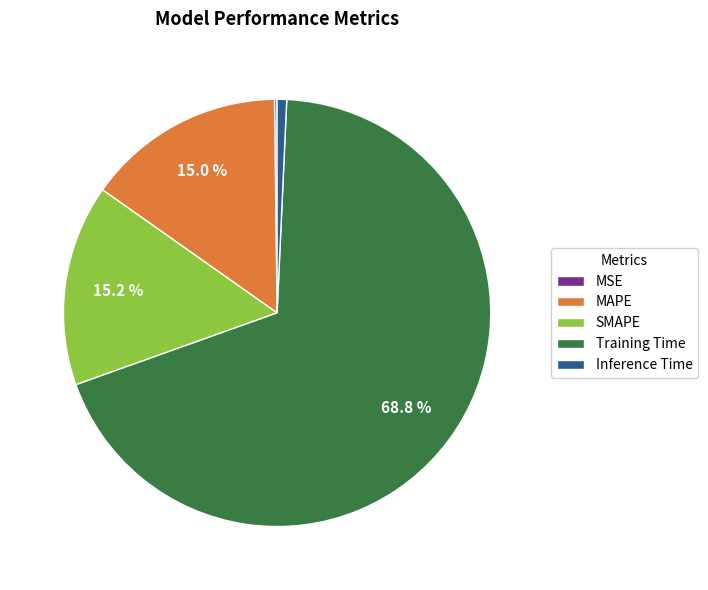

Which category has the biggest portion of the pie?

Training Time